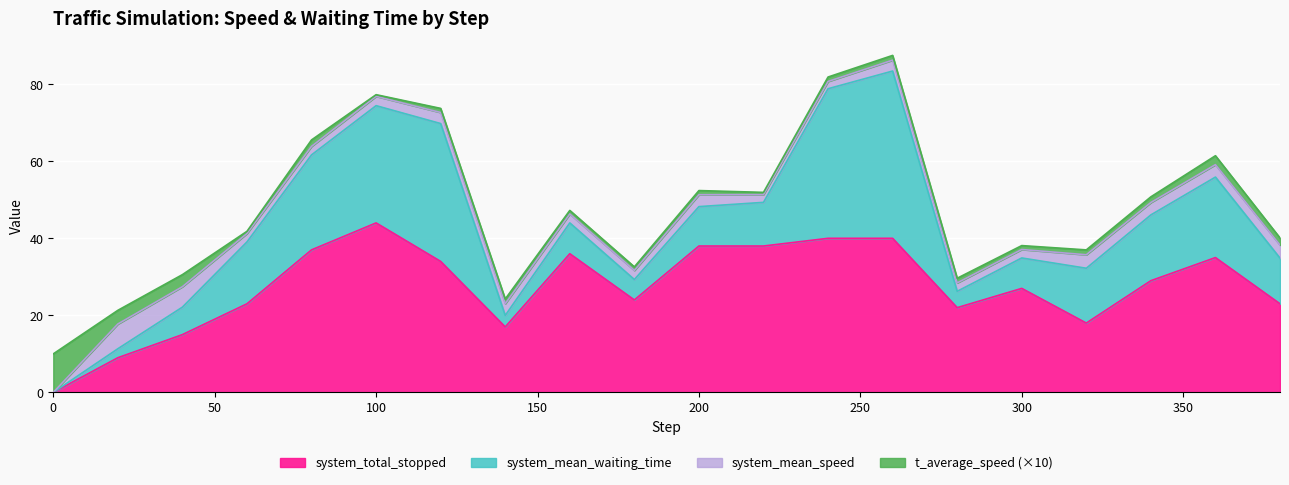

How many lines are shown in the chart?

4